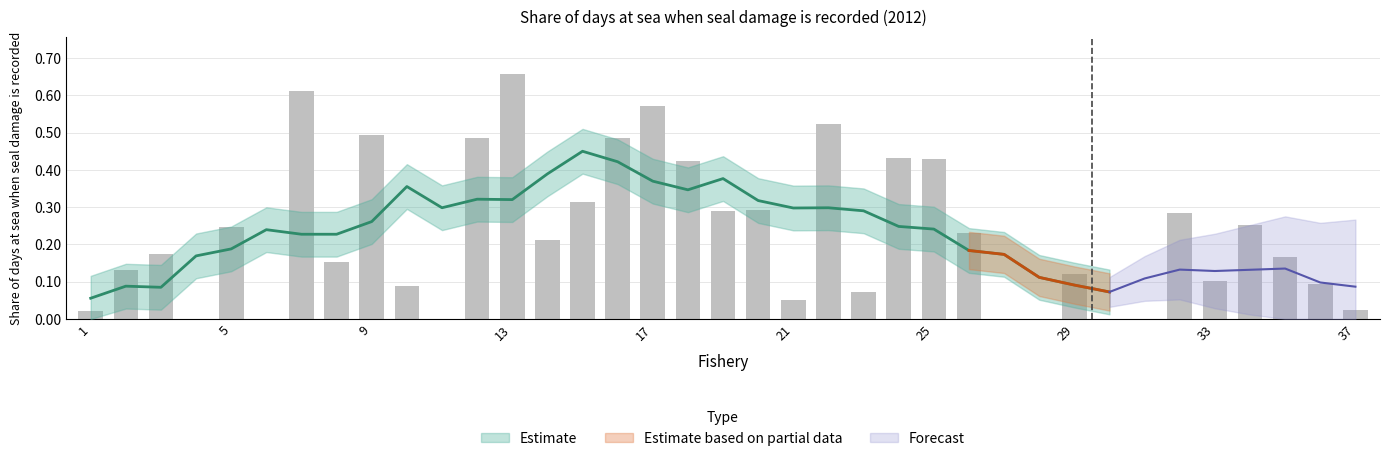

How many categories are shown in the chart?

37